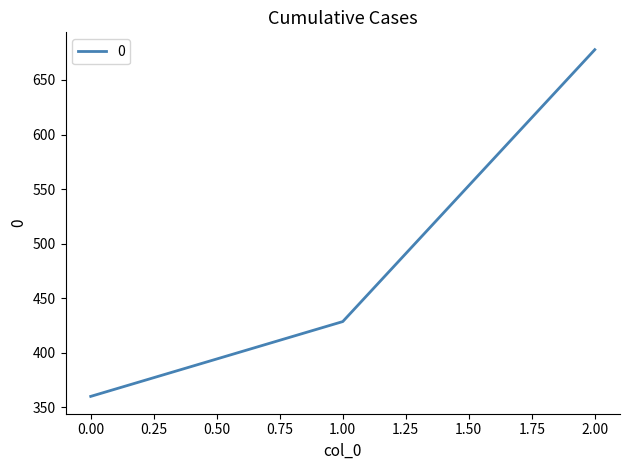

Rank the categories by value from lowest to highest.

0.00, 1.00, 2.00